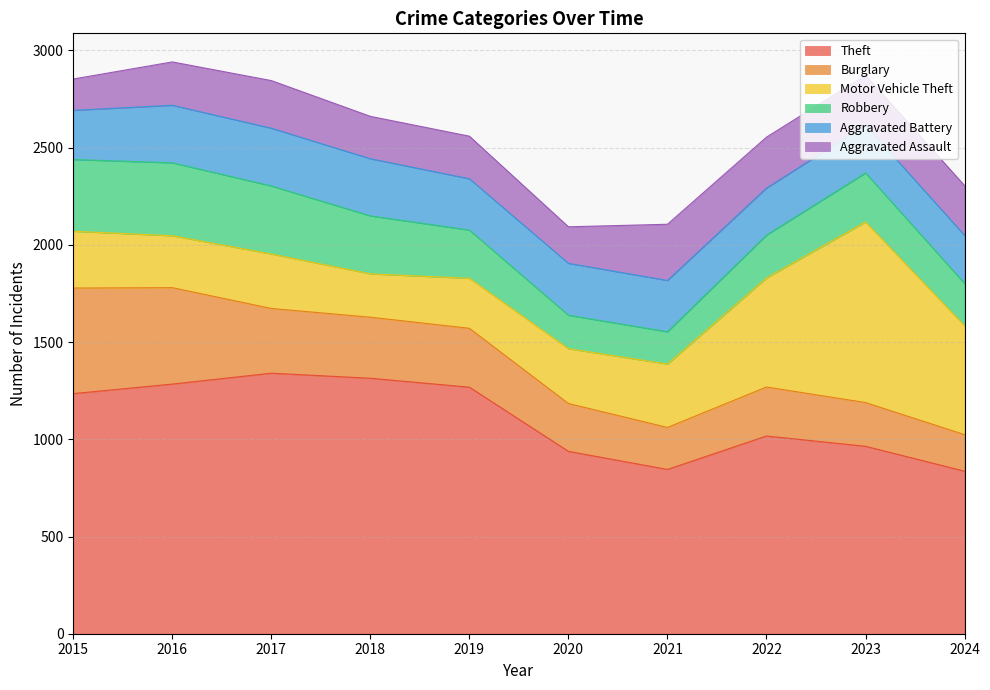

True or false: Aggravated Battery has more than 1 interior local peaks.

True